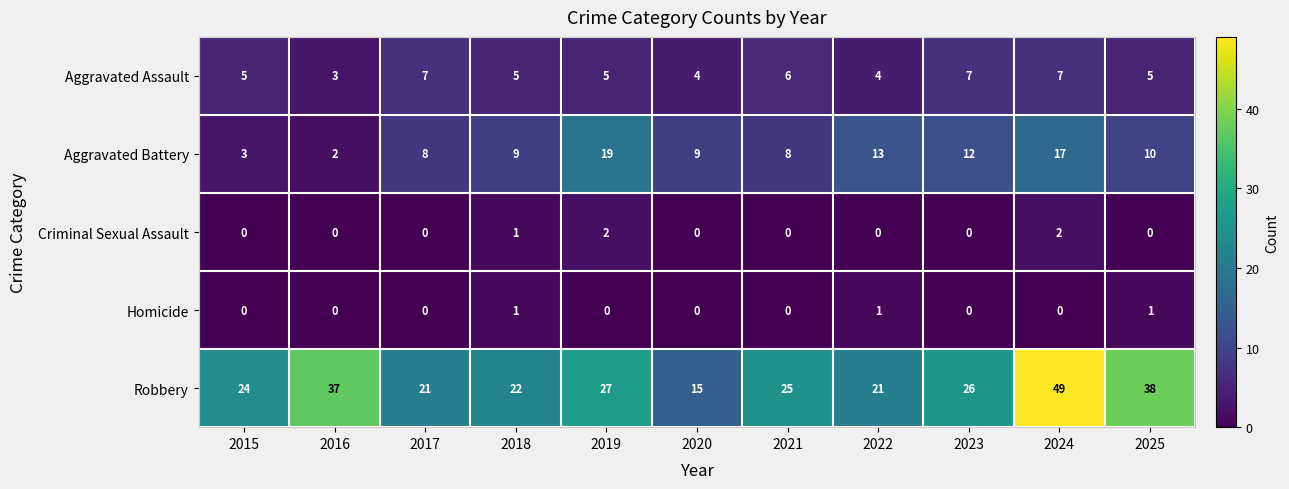

What is the total value across all series at 2023?

45